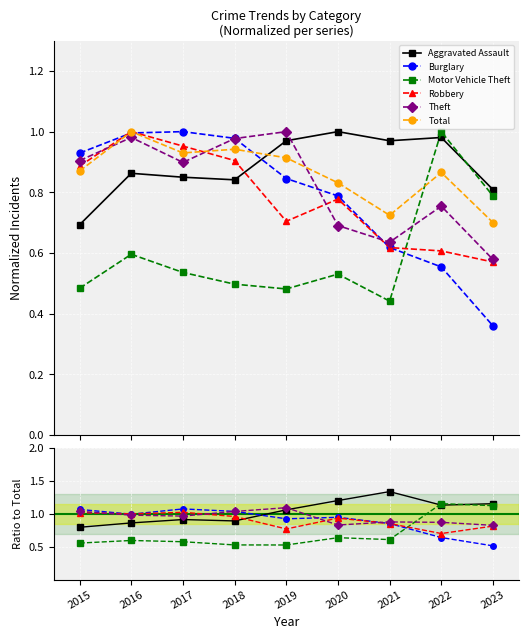

What is the value of the Aggravated Assault point at the 3rd from the left?

0.8